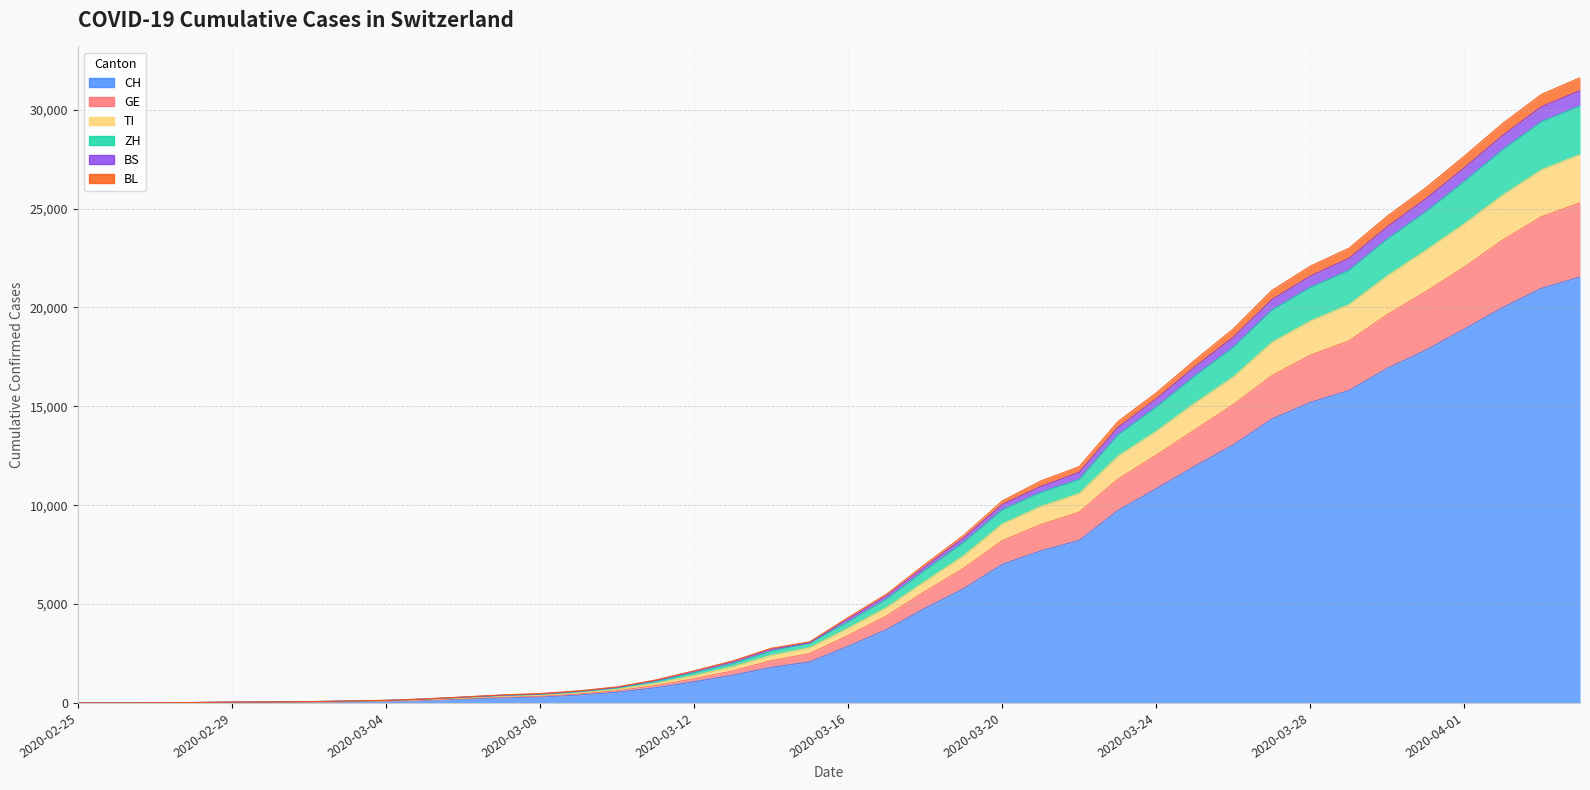

What is the difference between the highest and lowest values at 2020-03-17?

1800